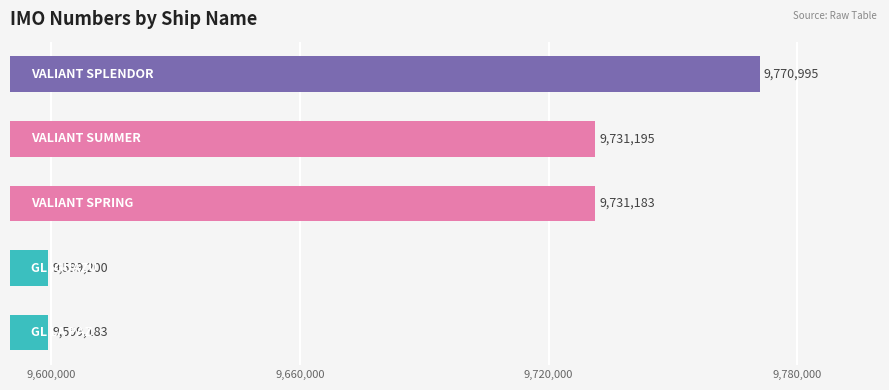

What is the greatest value displayed?

9770995